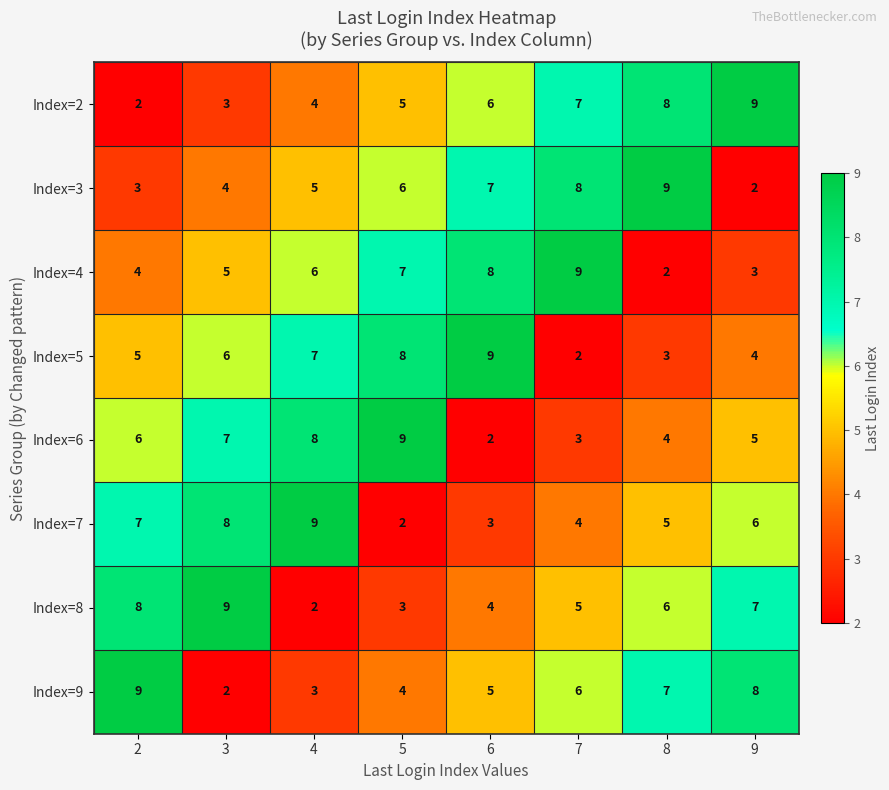

What is the sum of the Index=7 values at 9 and 8?

11